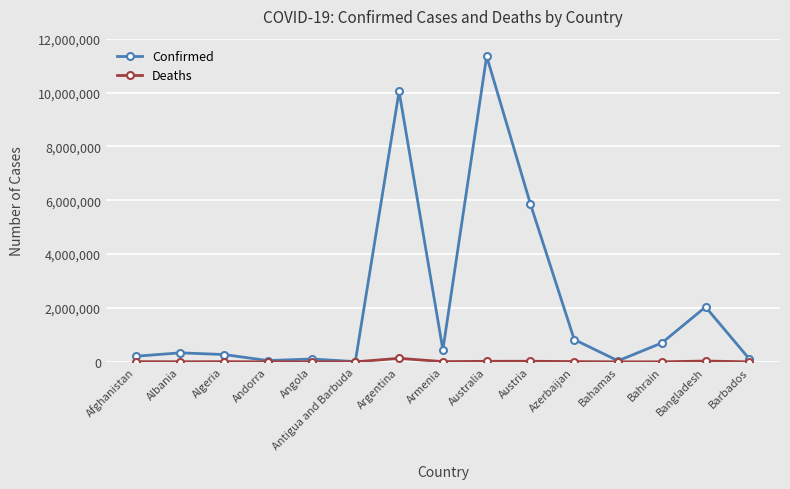

What are all the series names shown in the legend?

Confirmed, Deaths